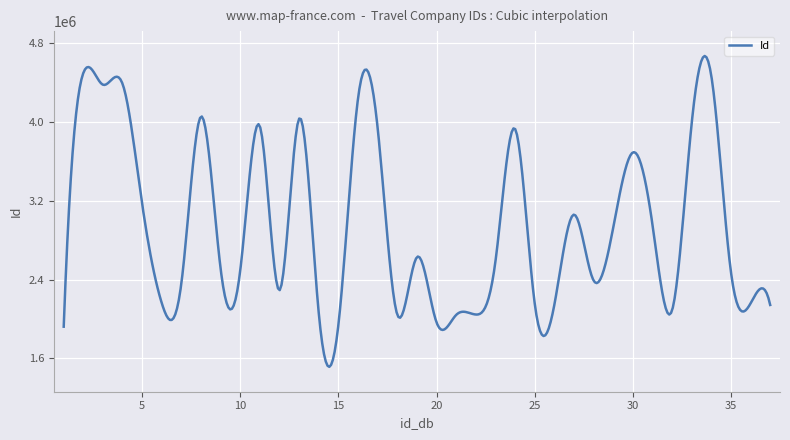

What is the minimum value shown in the chart?

1513005.5